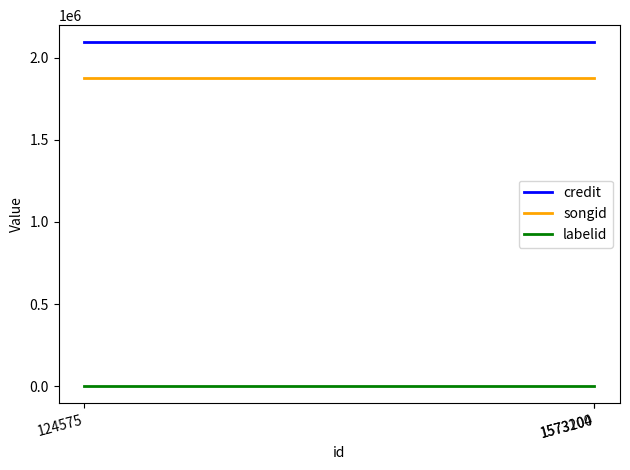

What is the sum of all labelid values?

3468